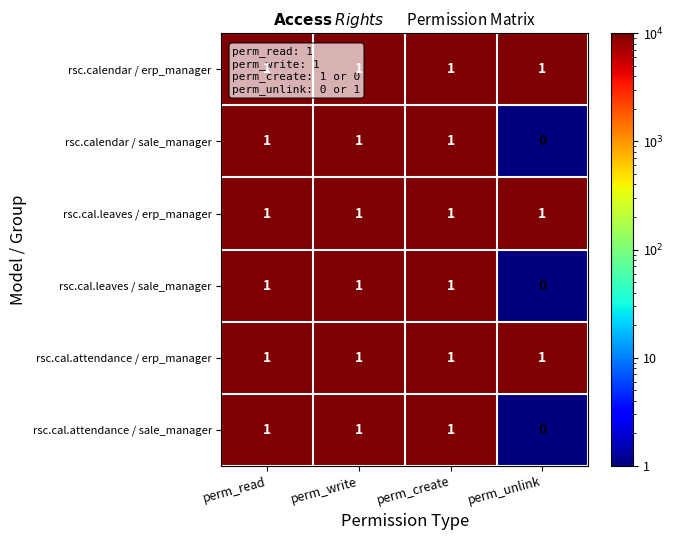

Which category has the lowest value in the rsc.calendar / sale_manager series?

perm_unlink